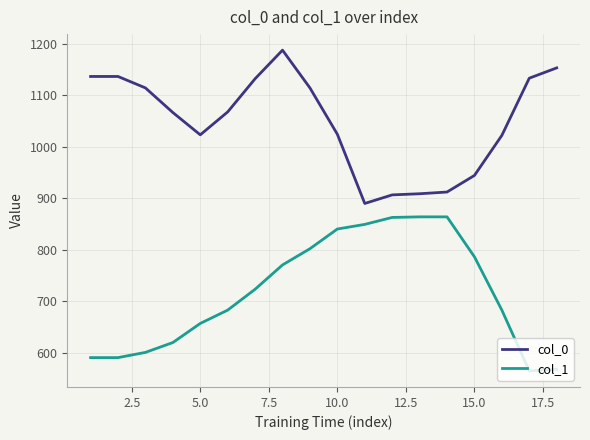

Which series has the largest total across all categories?

col_0